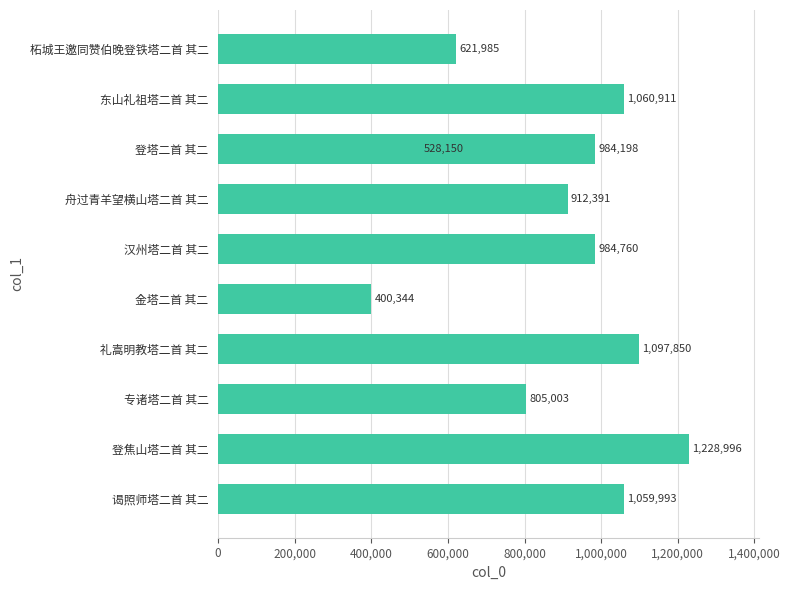

How many distinct data groups are displayed?

1